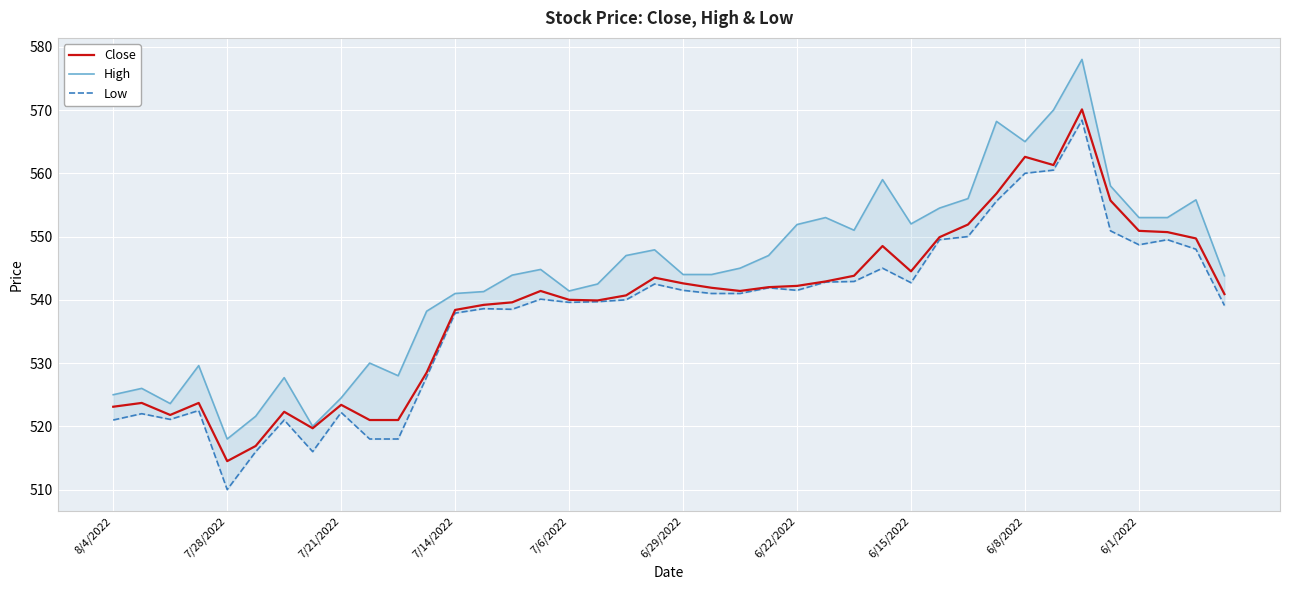

Which category has the lowest value in the Close series?

7/28/2022